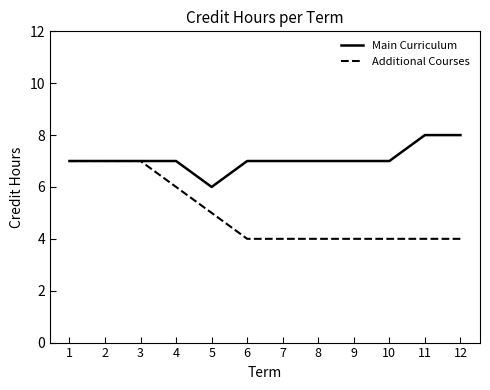

The Main Curriculum series shows 6 at 5. True or false?

True